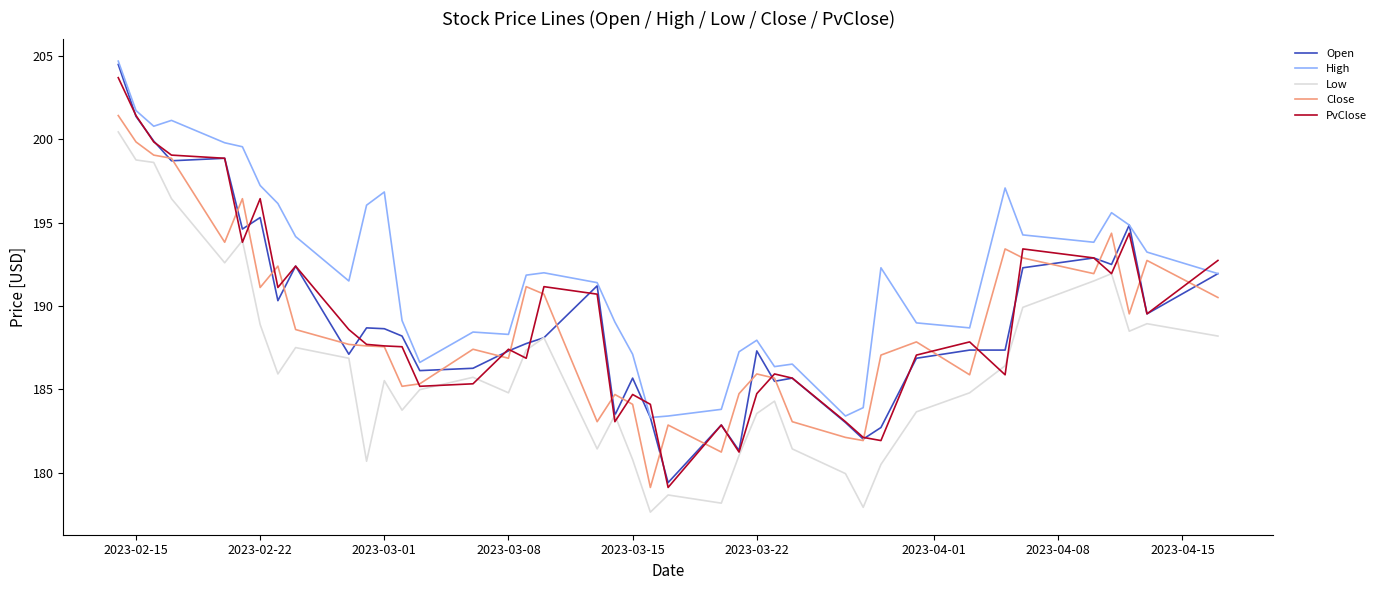

What are all the series names shown in the legend?

Open, High, Low, Close, PvClose